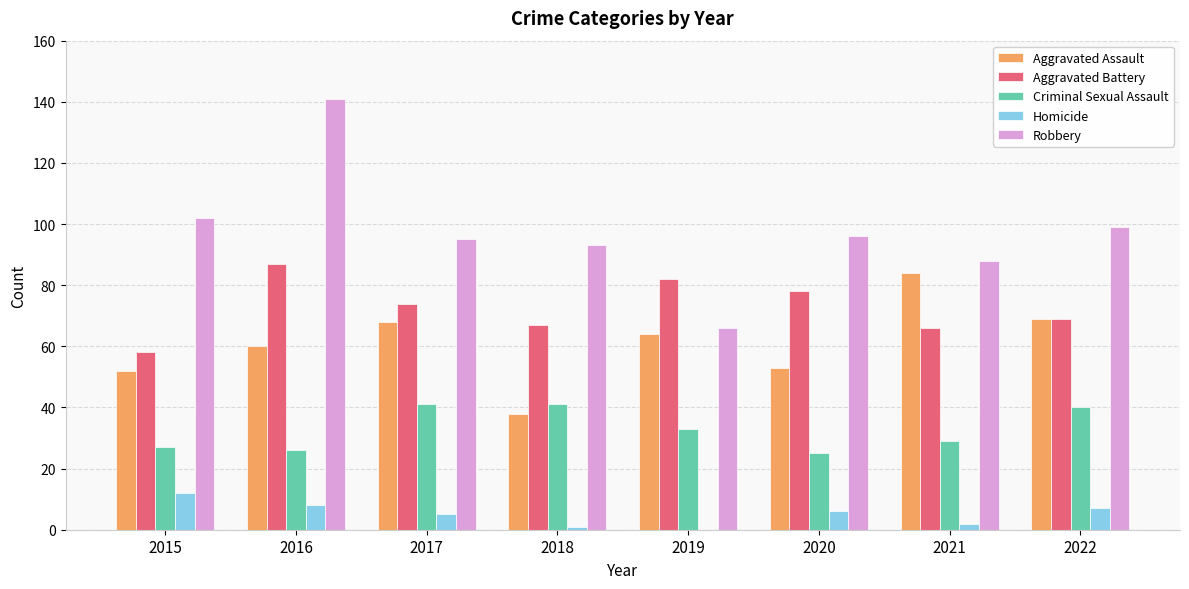

Read the Aggravated Battery value at 2015.

58